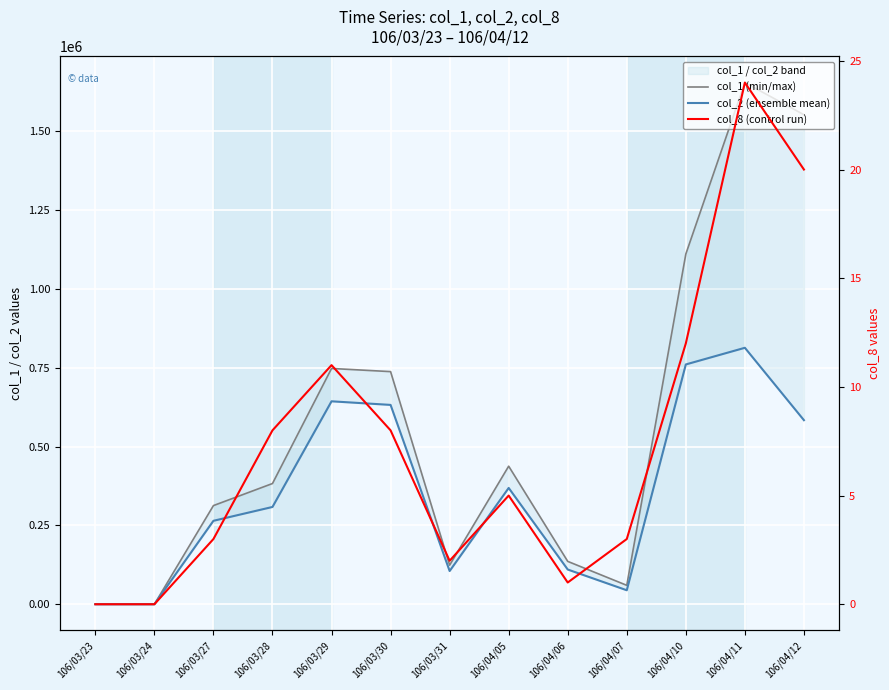

How many lines are shown in the chart?

3